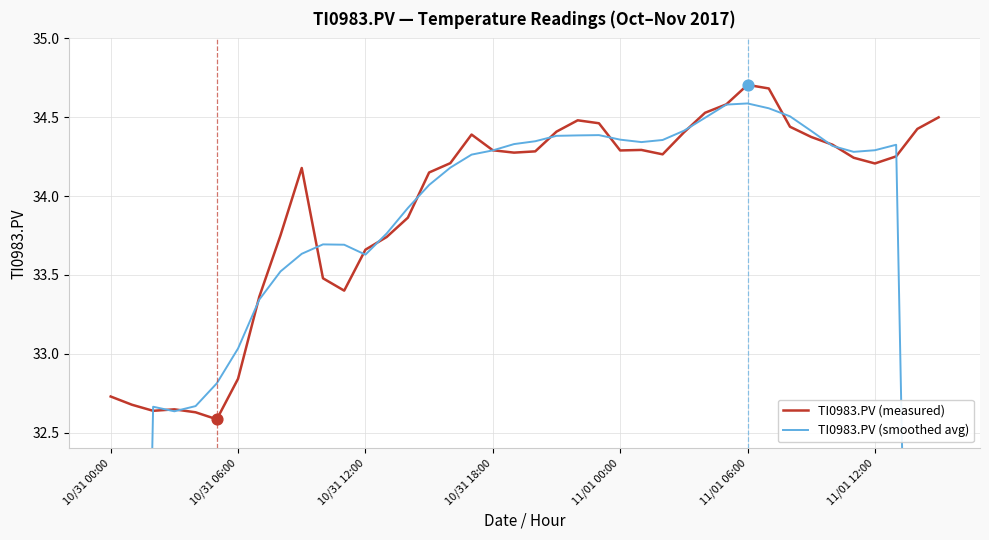

What are all the series names shown in the legend?

TI0983.PV (measured), TI0983.PV (smoothed avg)